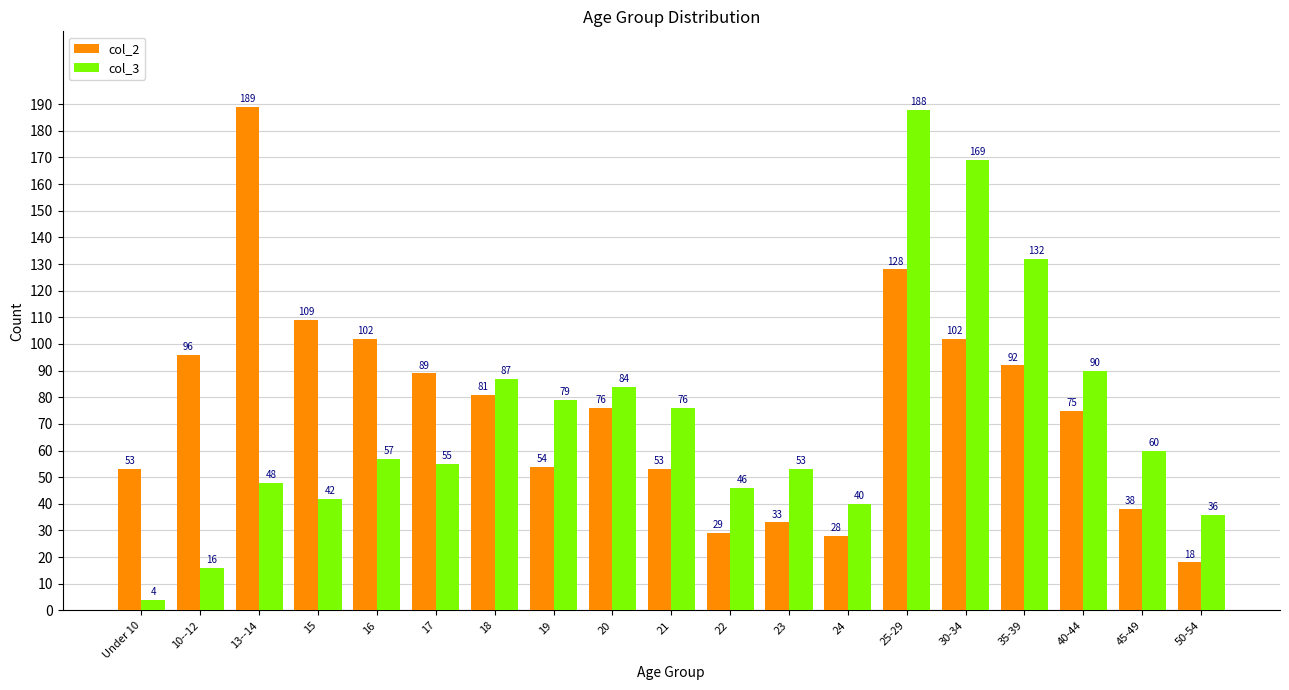

Does the chart contain stacked bars?

No